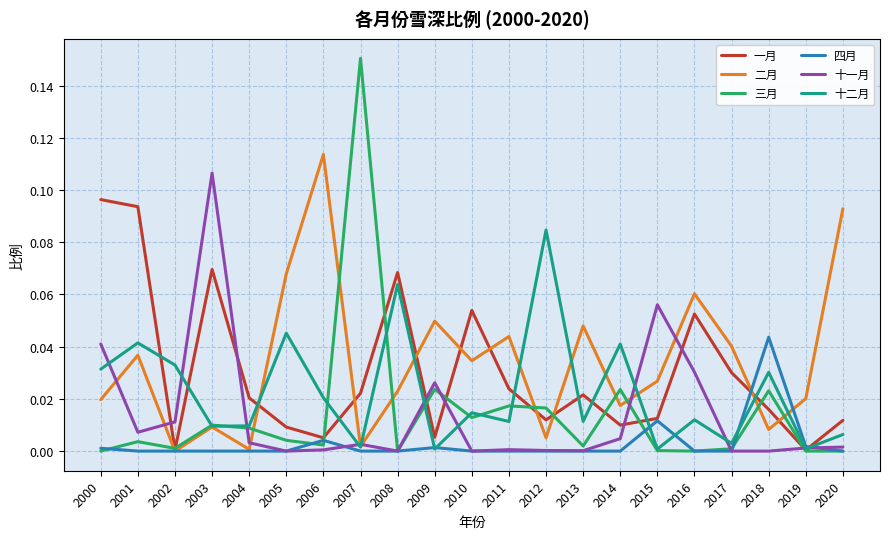

Which label corresponds to the largest value in the chart?

2007